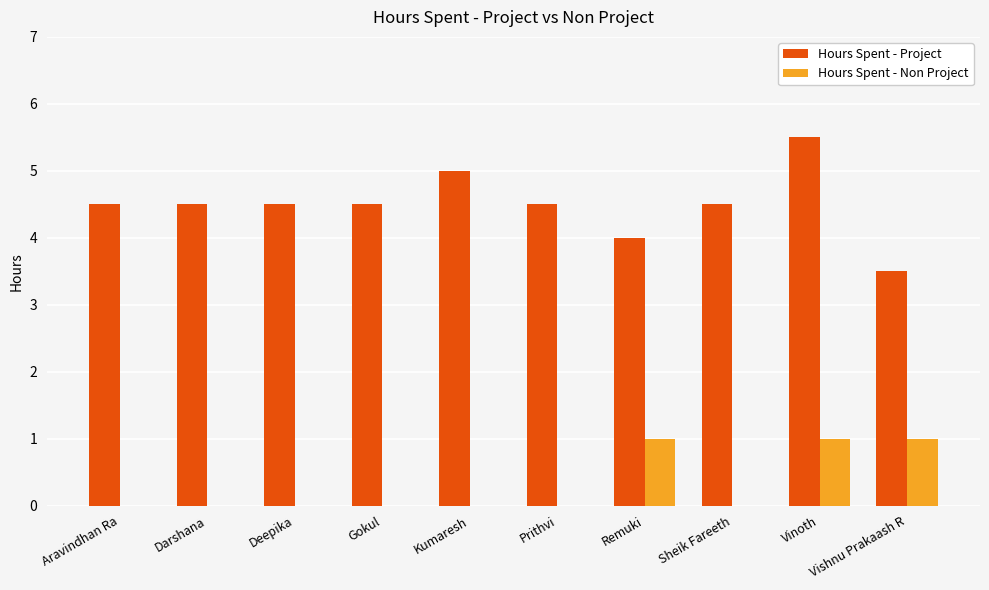

Where does the Hours Spent - Project series first go above 4?

Aravindhan Ra